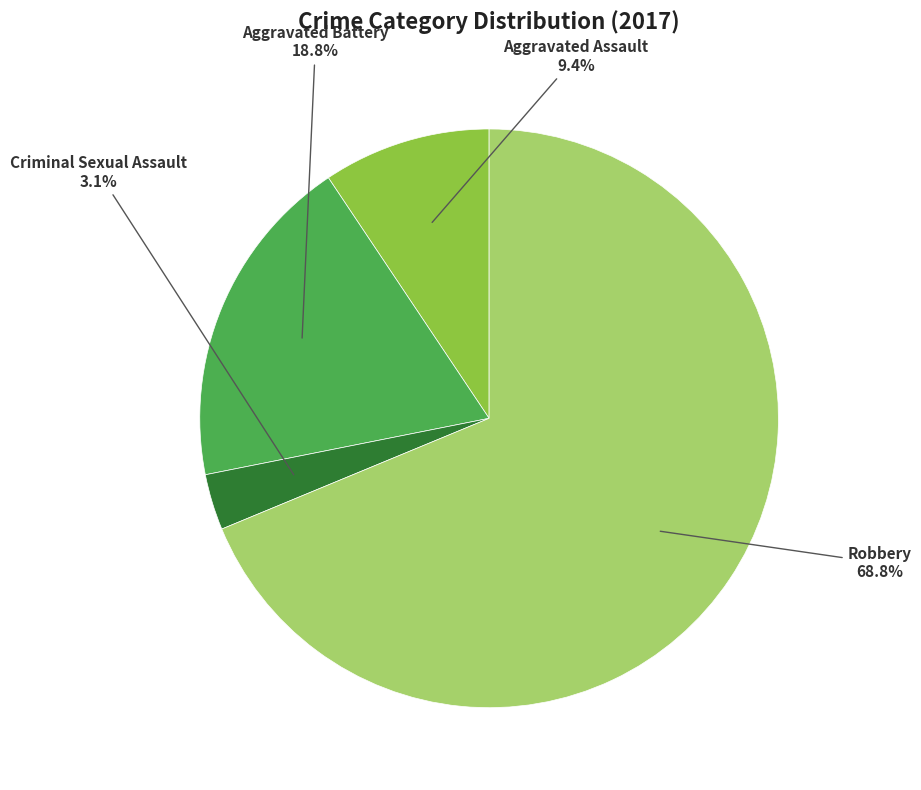

Is there a majority slice in this chart?

Yes